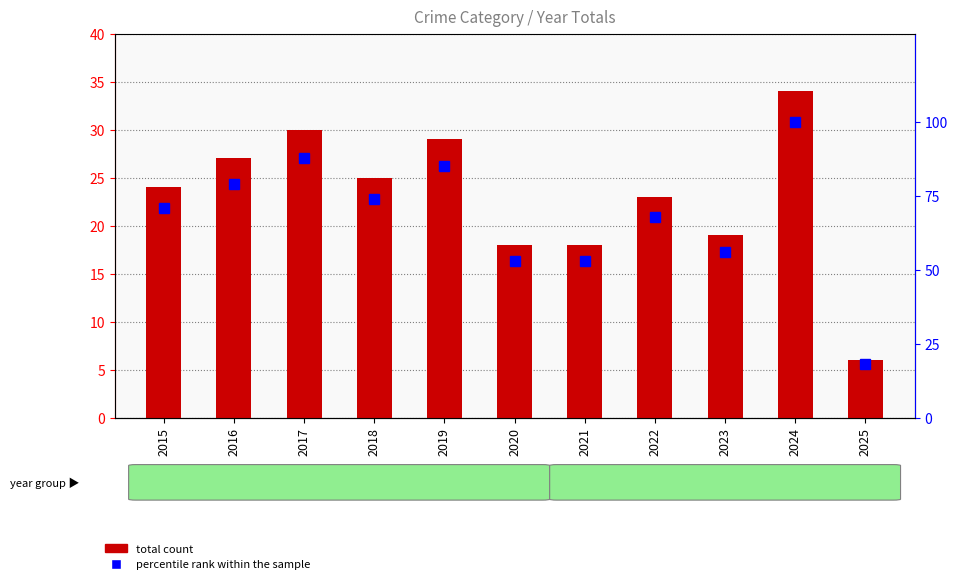

What is the minimum value for percentile rank within the sample?

18